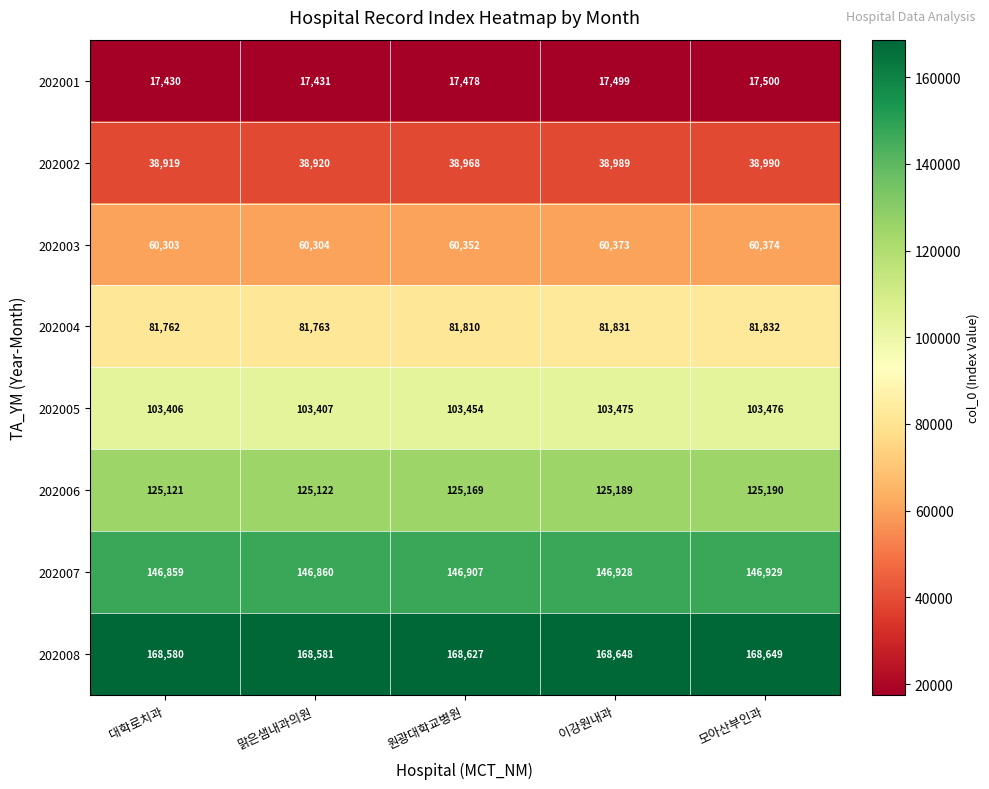

At how many categories does at least one series exceed 140476?

5